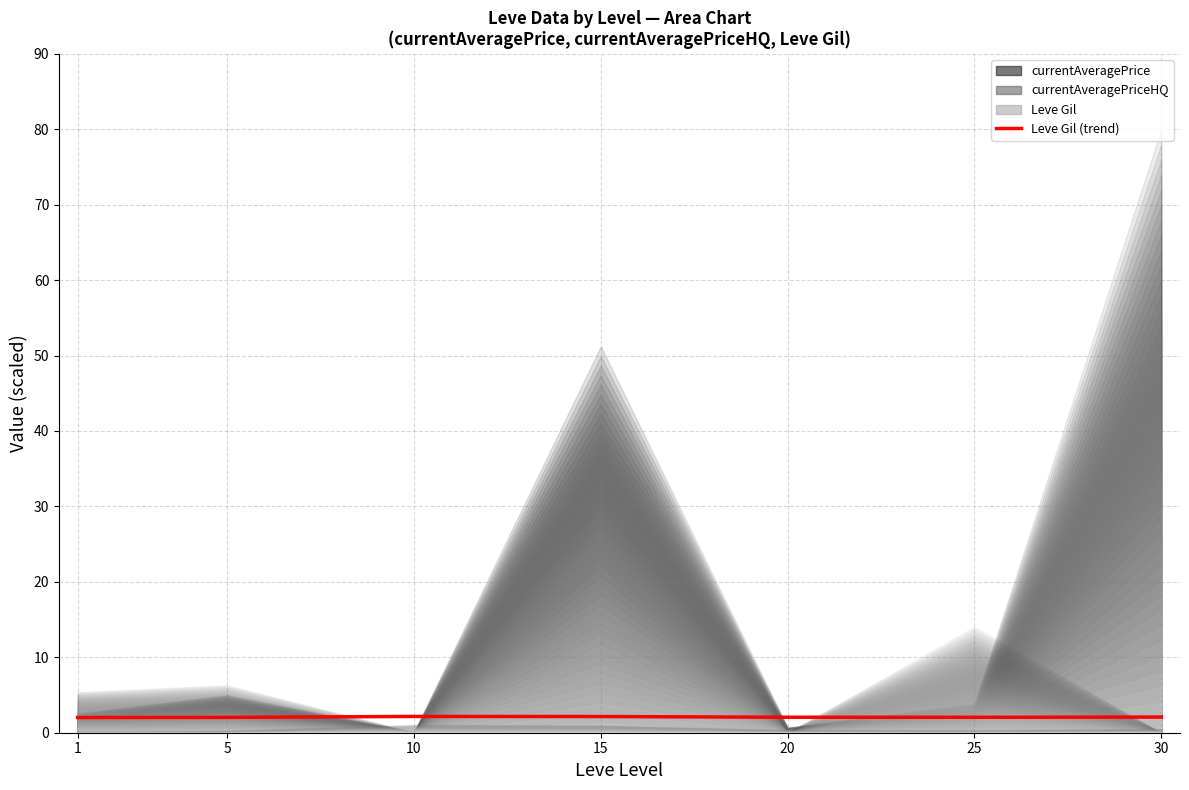

Read the value at 1.

2.0